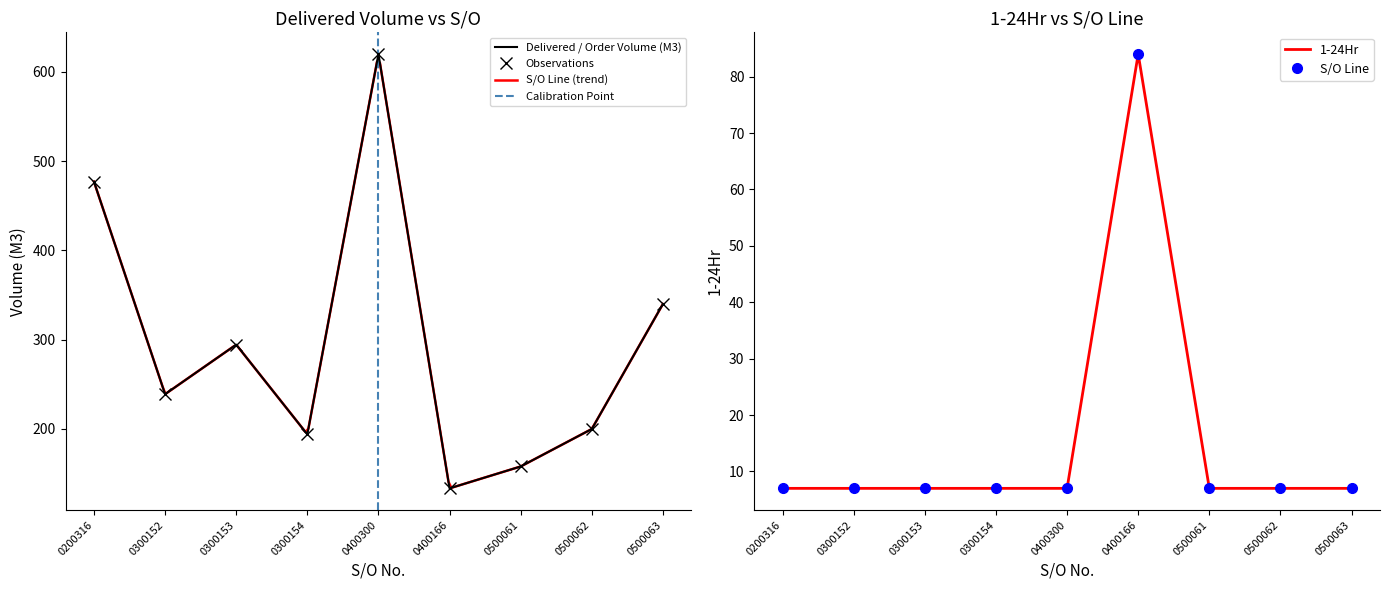

Between 0400300 and 0500063, which series saw the biggest shift?

Delivered / Order Volume (M3)